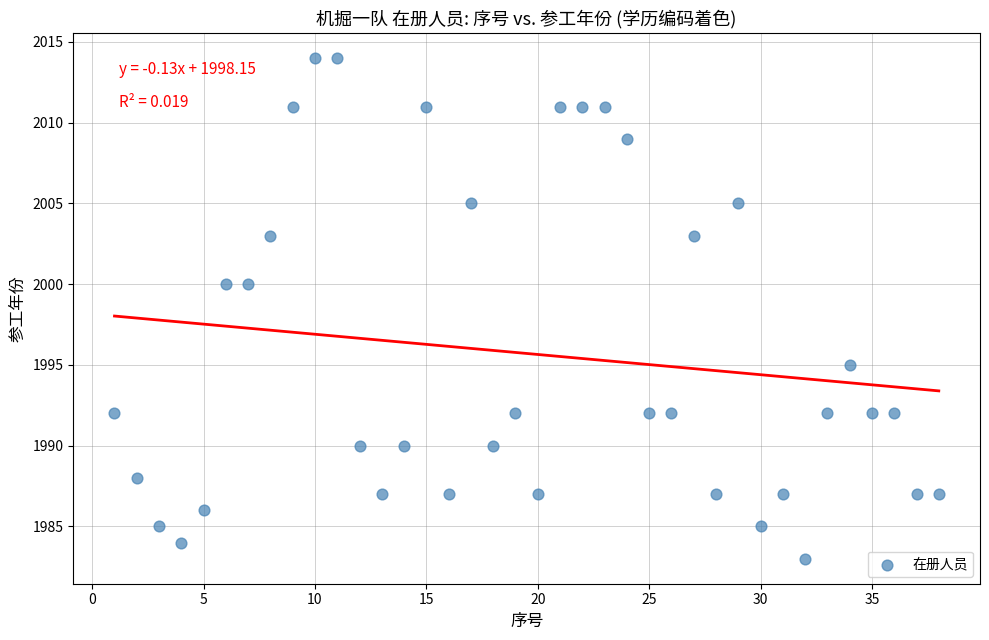

What is the range of X values (max minus min)?

37